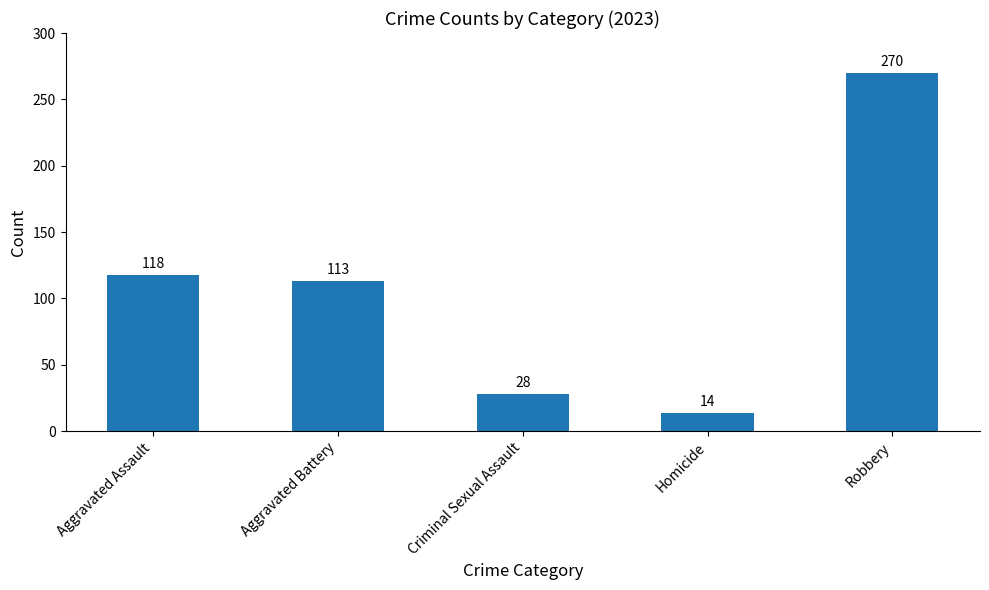

What position from the right is Aggravated Battery?

4